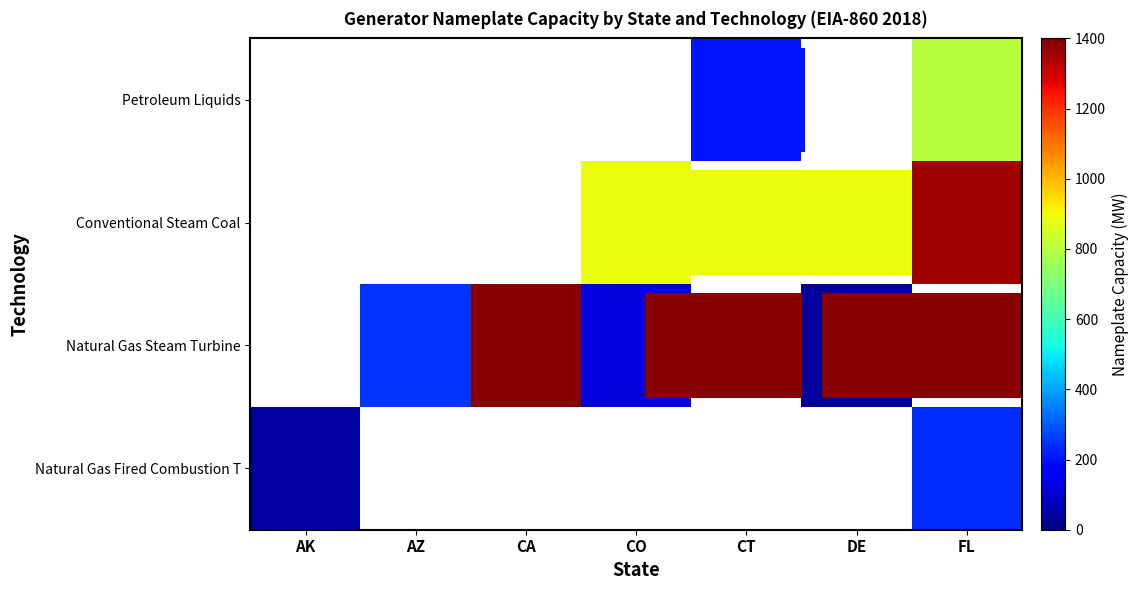

Which category has the lowest value across all series?

DE